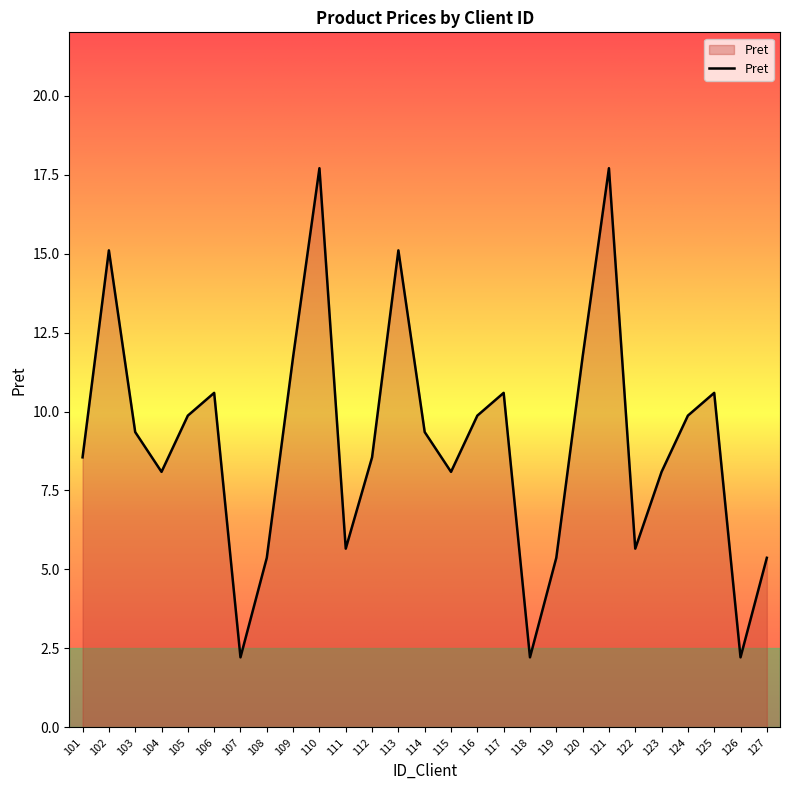

What is the difference between the maximum and minimum values?

15.5